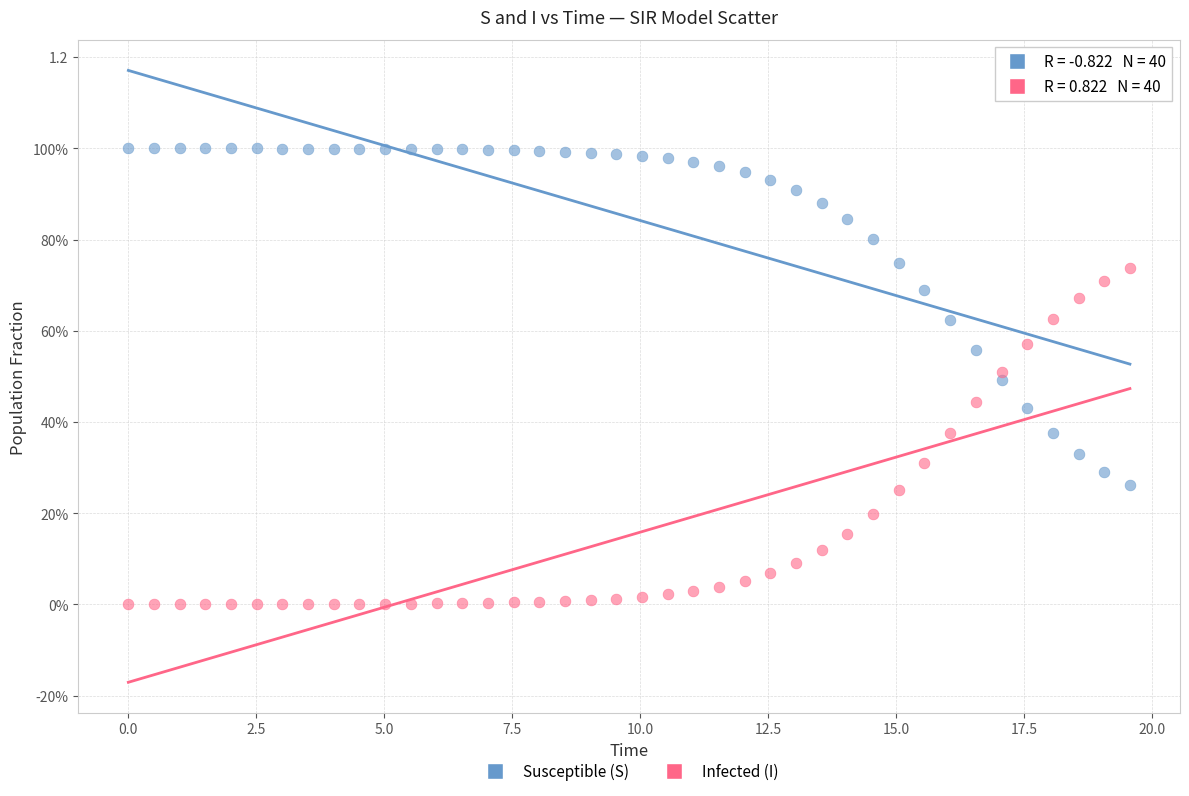

What are all the series names shown in the legend?

Susceptible (S), Infected (I)